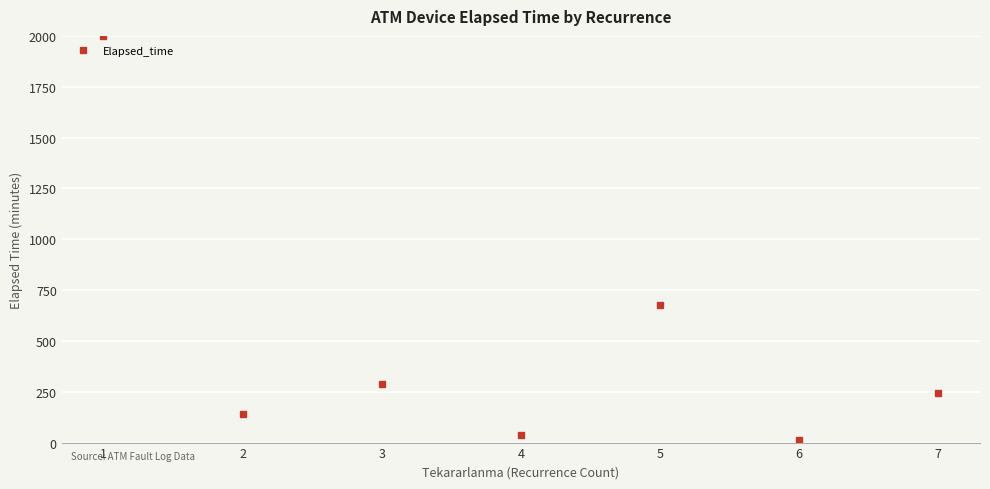

How many interior local peaks (higher than both neighbors) does the data have?

2